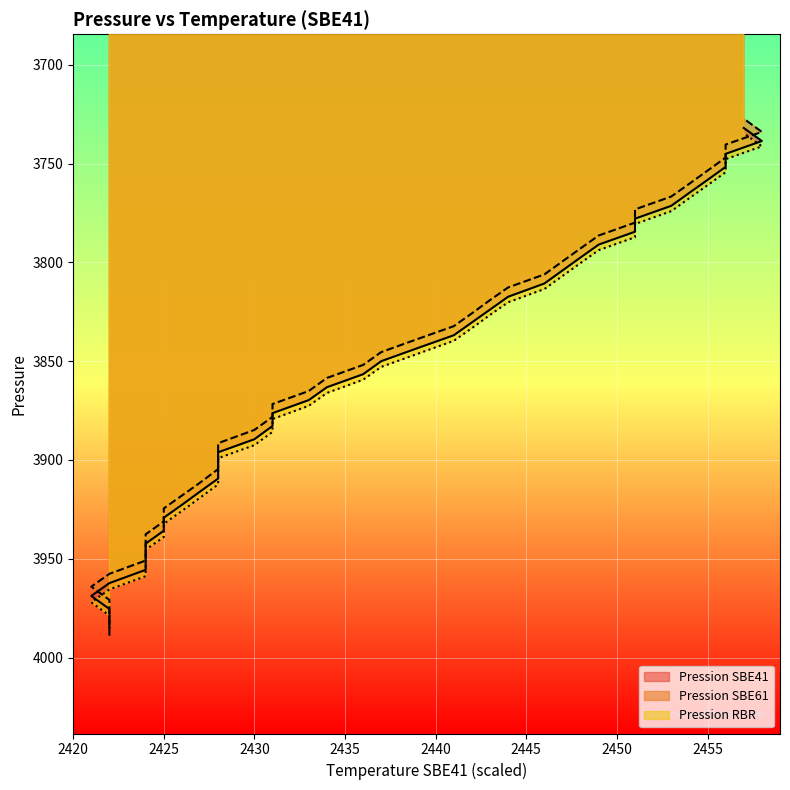

True or false: Pression SBE61 and Pression SBE41 cross at least once.

False